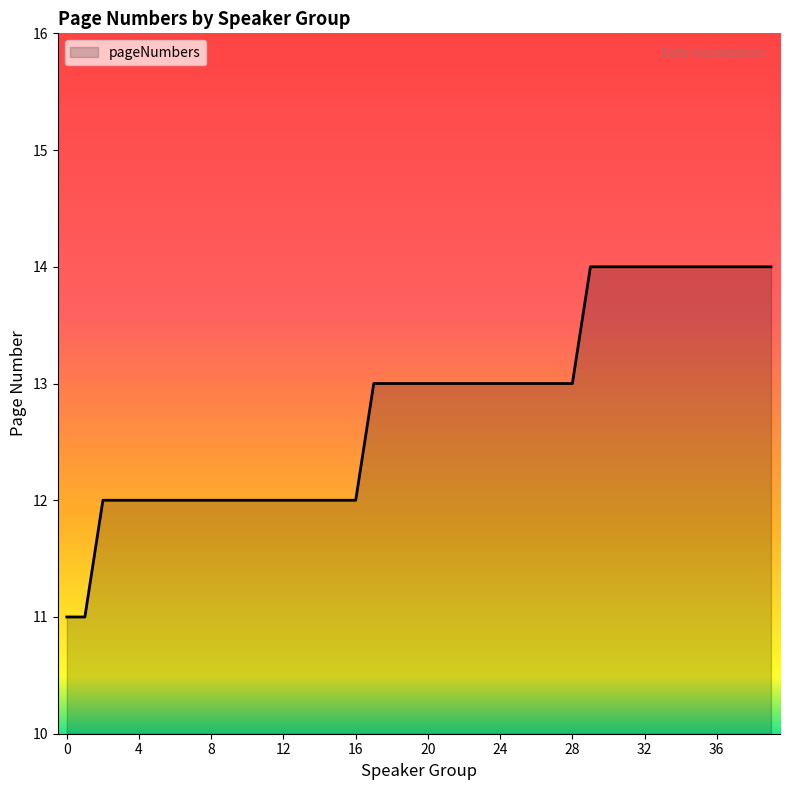

Reading left to right, list all the values displayed in this chart.

11	11	12	12	12	12	12	12	12	12	12	12	12	12	12	12	12	13	13	13	13	13	13	13	13	13	13	13	13	14	14	14	14	14	14	14	14	14	14	14